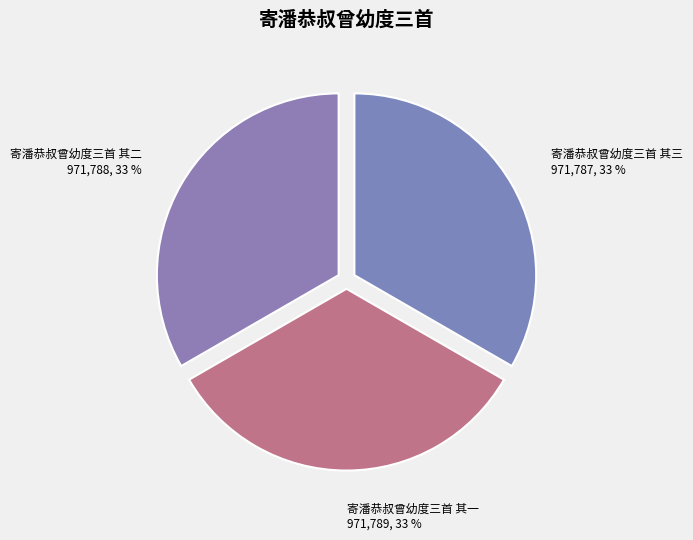

Does 寄潘恭叔曾幼度三首 其一 account for over 50% of the chart?

No